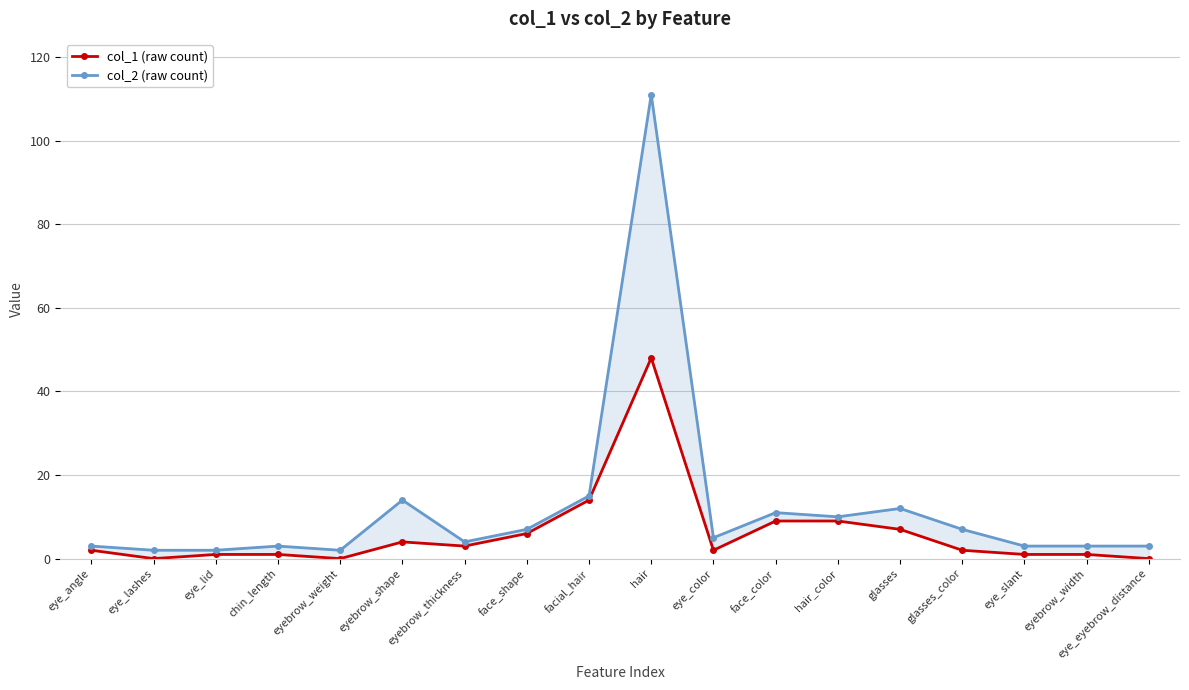

Reading left to right, list all the values displayed in this chart.

col_1 (raw count): 2	0	1	1	0	4	3	6	14	48	2	9	9	7	2	1	1	0
col_2 (raw count): 3	2	2	3	2	14	4	7	15	111	5	11	10	12	7	3	3	3